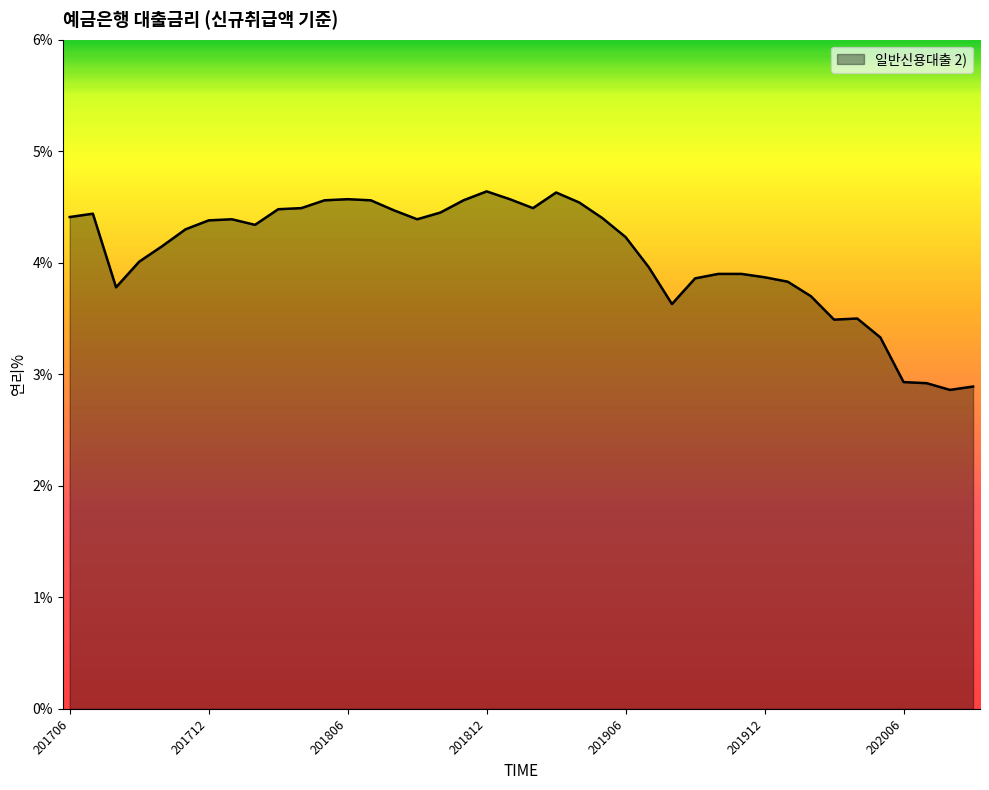

How many lines are shown in the chart?

1